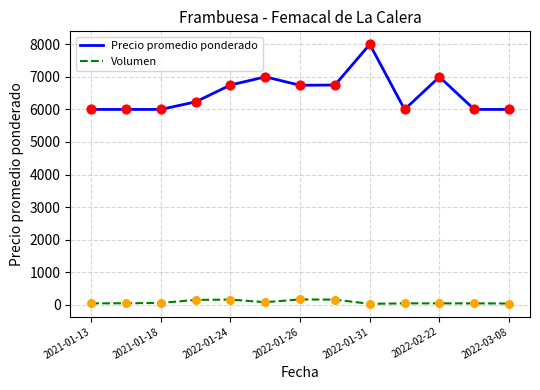

What are all the series names shown in the legend?

Precio promedio ponderado, Volumen